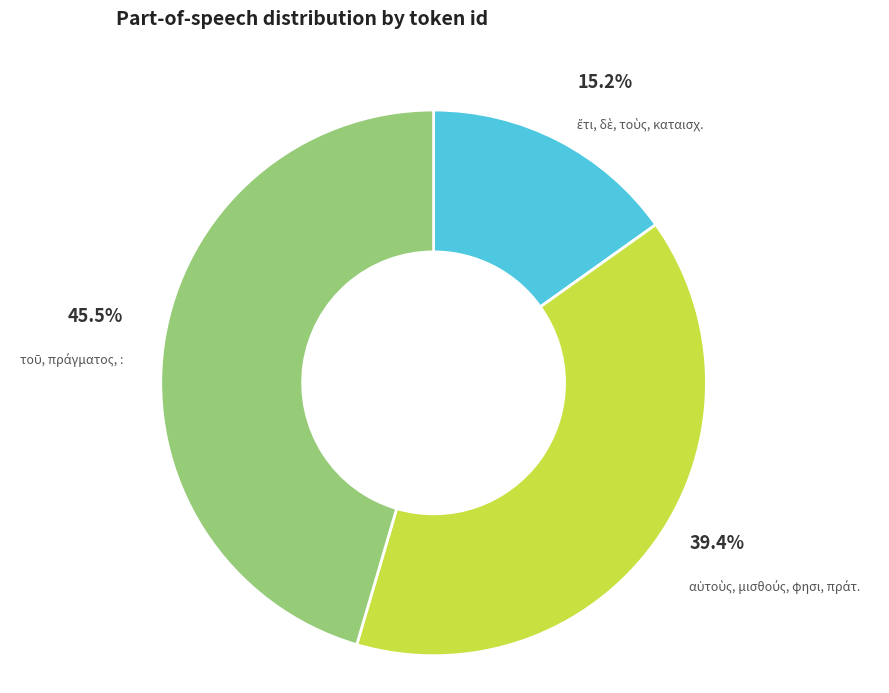

Does any single category account for the majority?

No